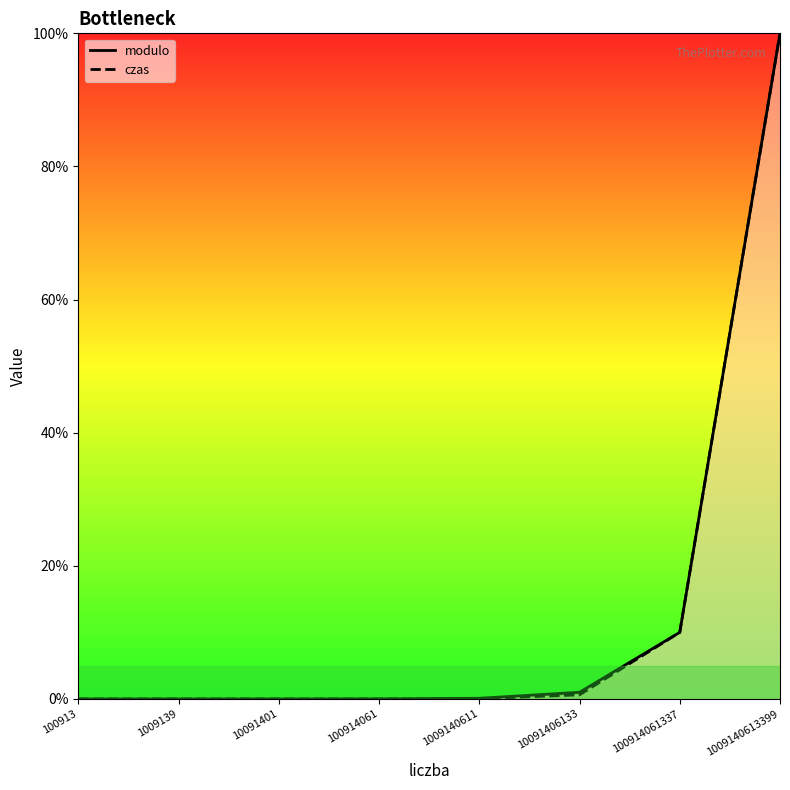

Does the chart have visible grid lines?

No